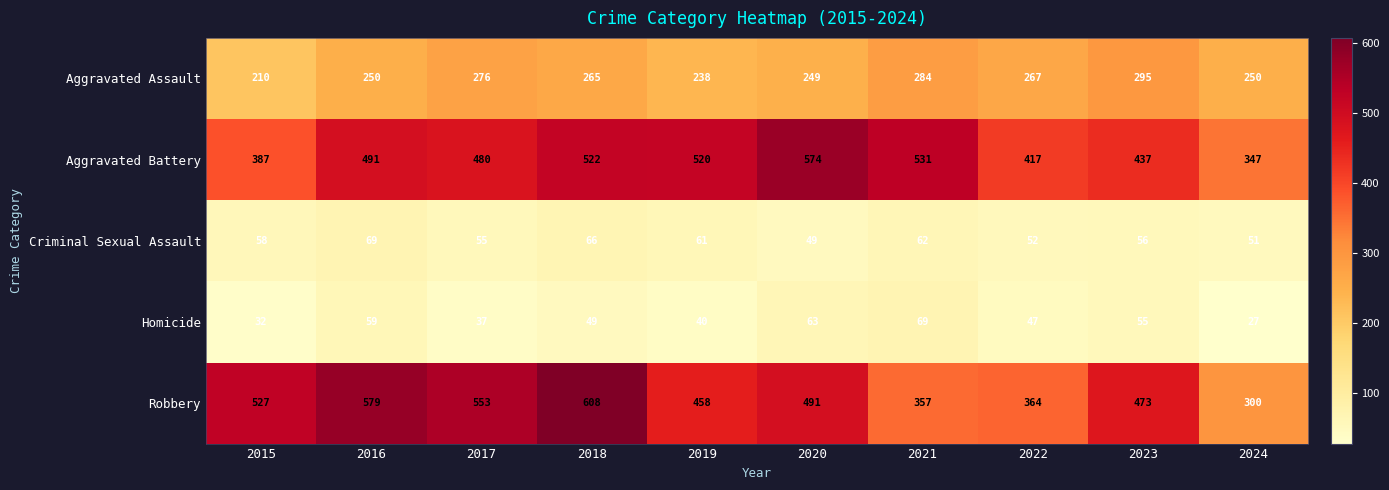

The value of Criminal Sexual Assault at 2016 is 32. True or false?

False